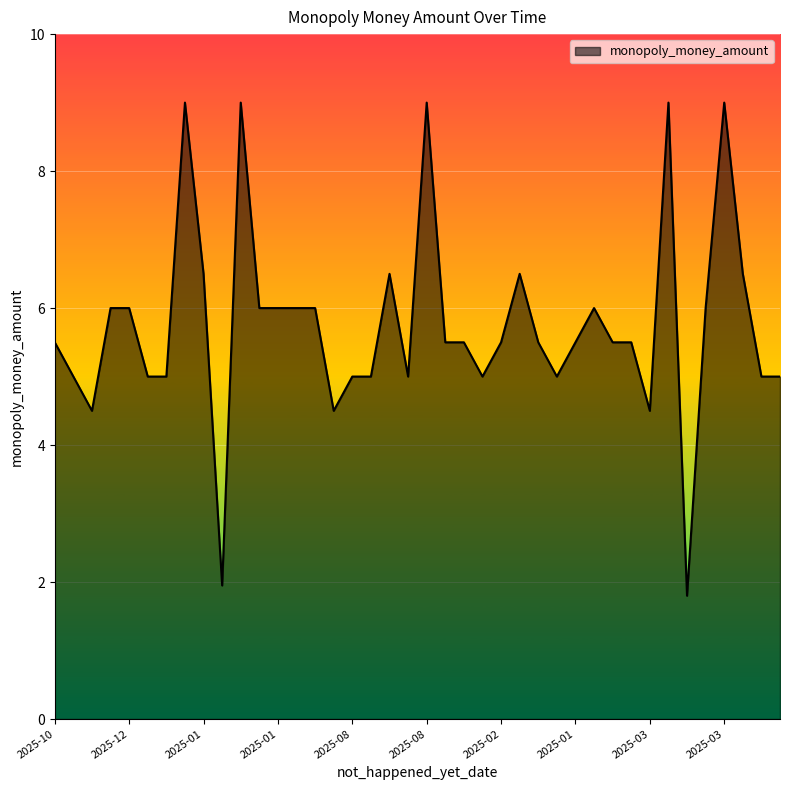

What is the maximum value shown in the chart?

9.0